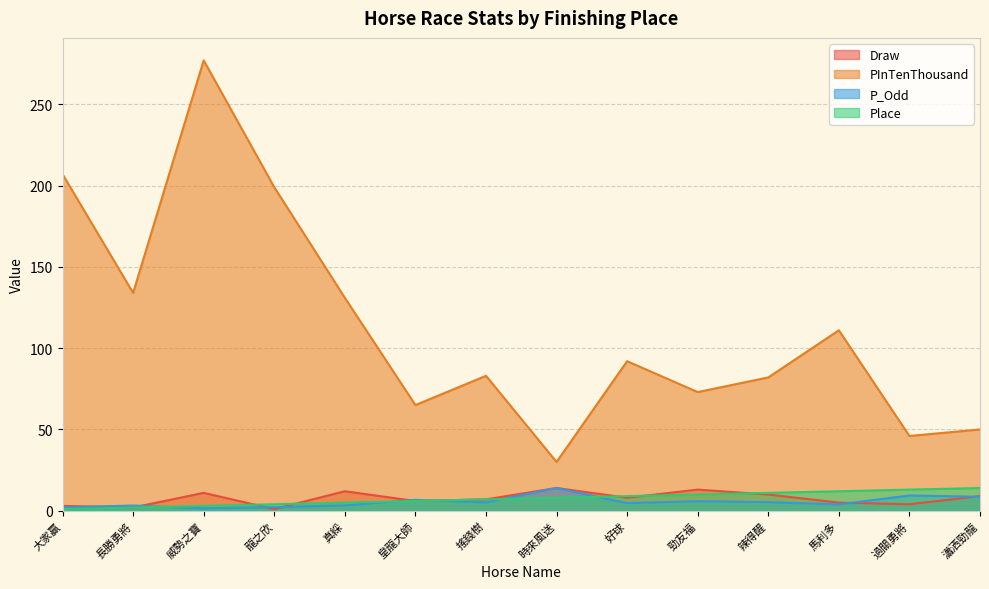

In P_Odd, how many points are lower than both neighbors (excluding endpoints)?

4